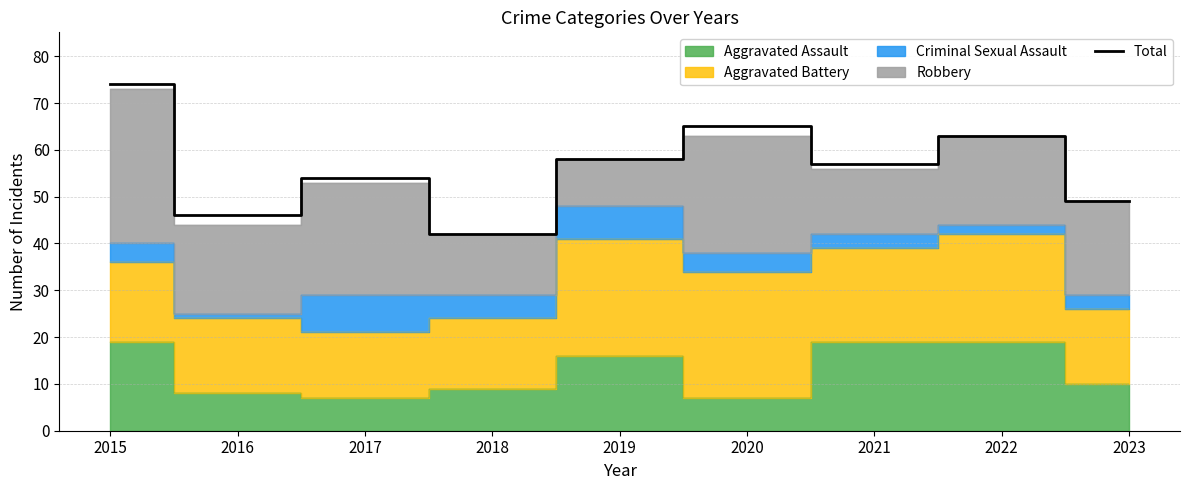

Rank the categories by value from highest to lowest.

2015, 2020, 2022, 2019, 2021, 2017, 2023, 2016, 2018